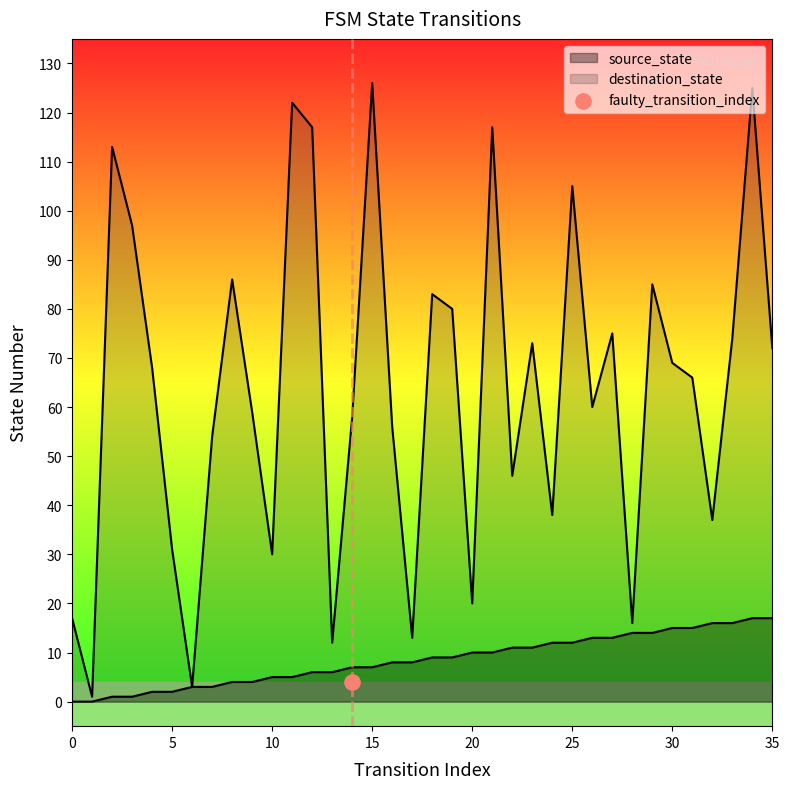

At how many categories does at least one series exceed 82?

11